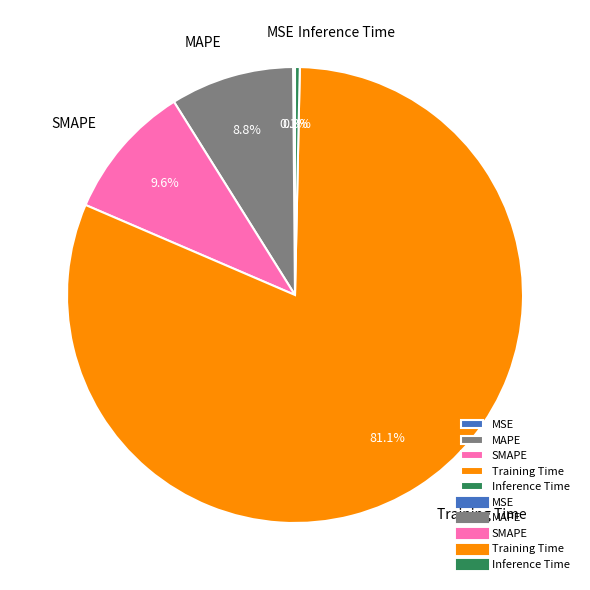

Is the sum of SMAPE and Training Time greater than half?

Yes